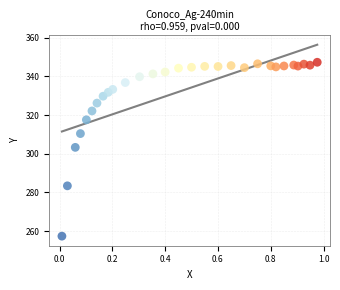

What is the range of X values (max minus min)?

1.0